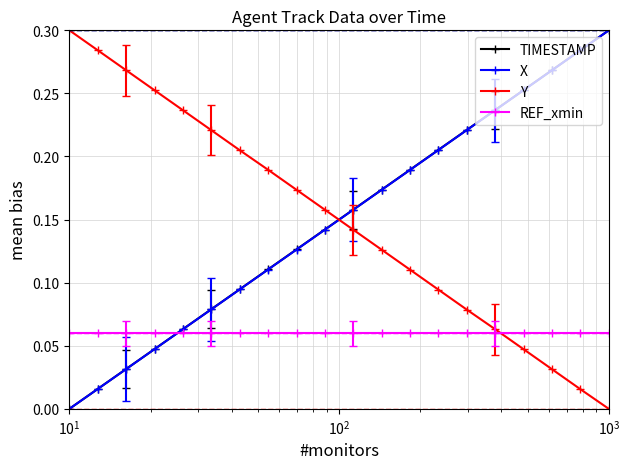

True or false: TIMESTAMP has more than 2 points higher than both neighbors.

False